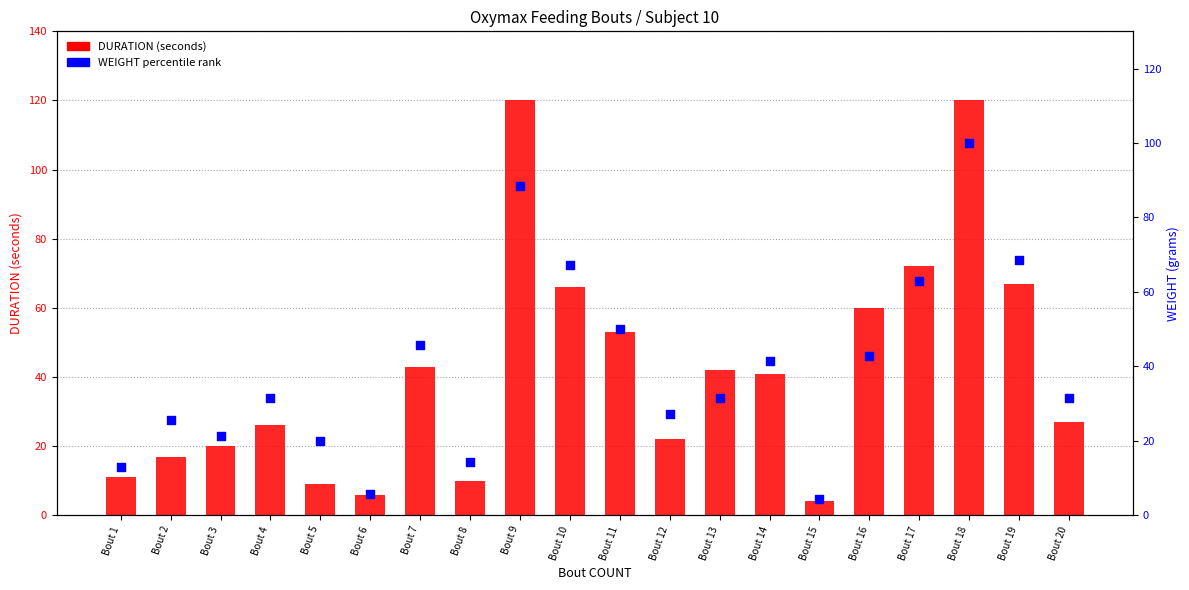

Which series contains the highest Y value?

DURATION